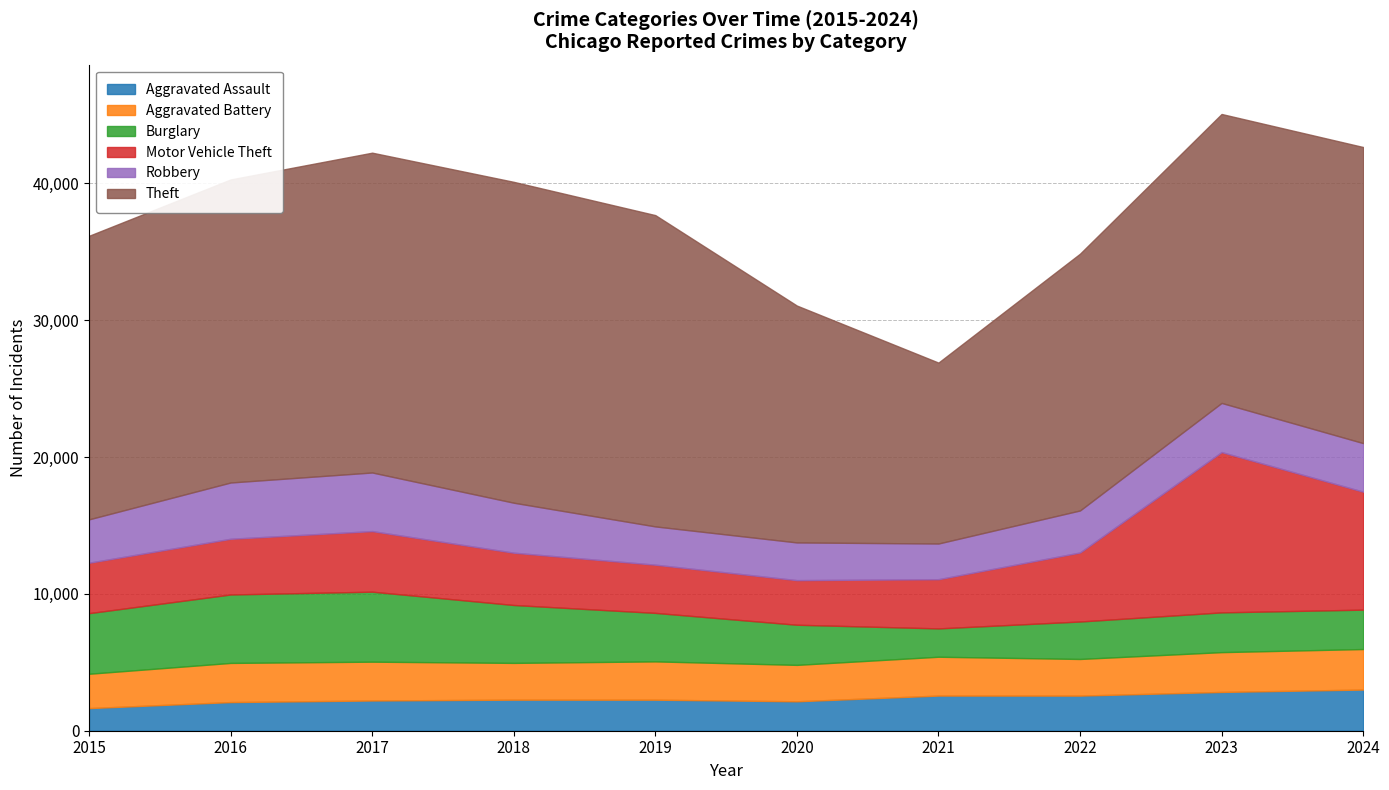

List the labels in order of Aggravated Assault value, largest first.

2024, 2023, 2021, 2022, 2018, 2019, 2017, 2020, 2016, 2015